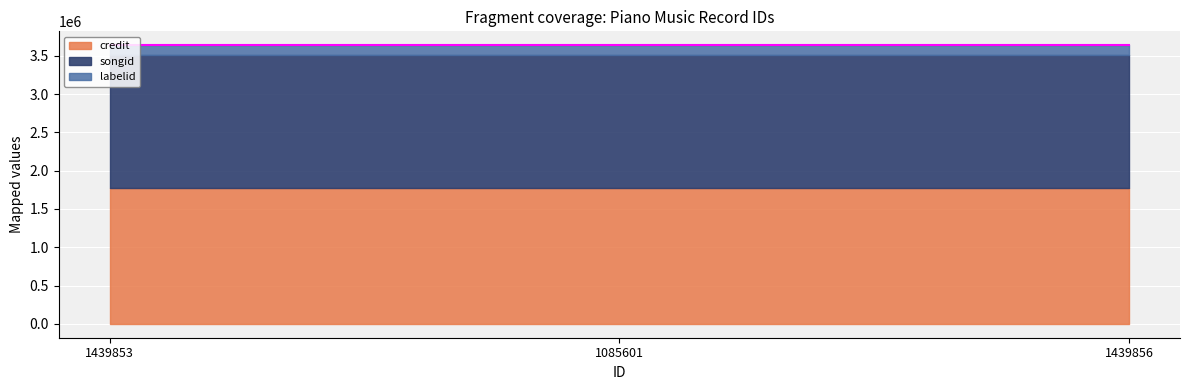

Which series has the largest range (max minus min)?

credit